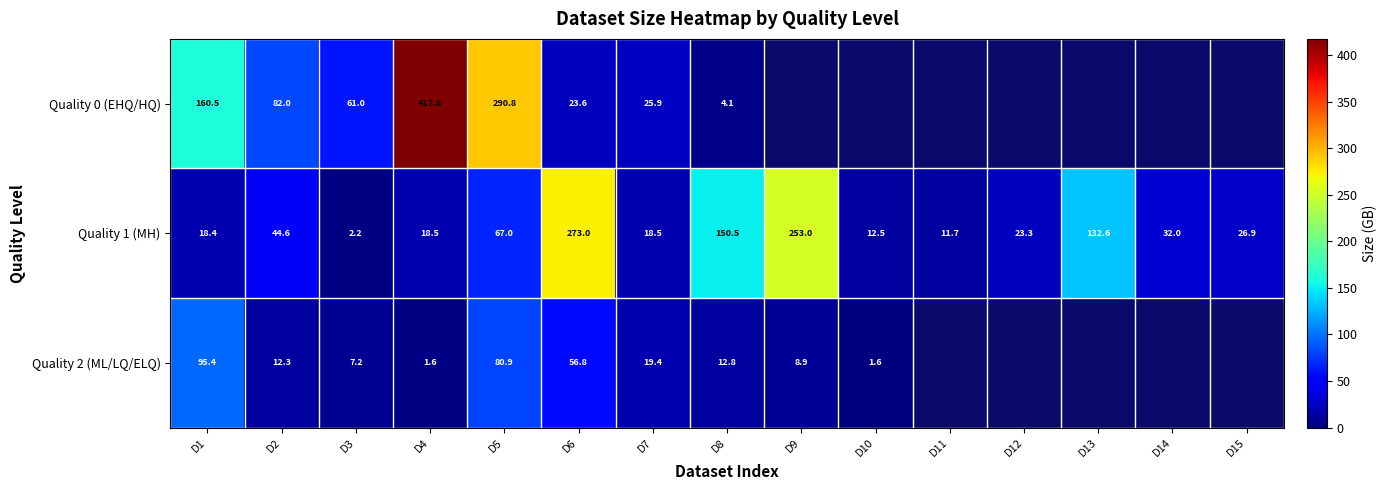

The Quality 0 (EHQ/HQ) series shows 282.9 at D1. True or false?

False